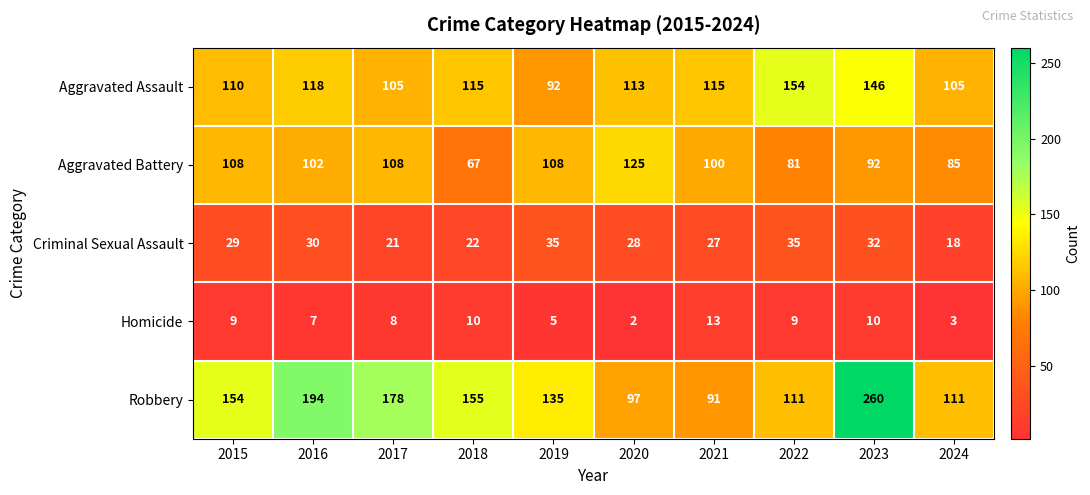

What is the difference between the Homicide values at 2024 and 2015?

6